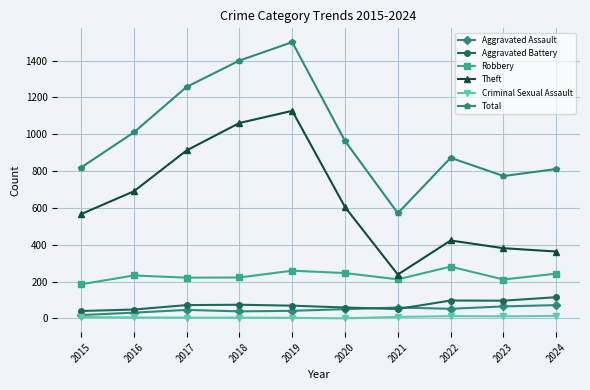

What is the value of the Aggravated Assault point at the 4th from the left?

38